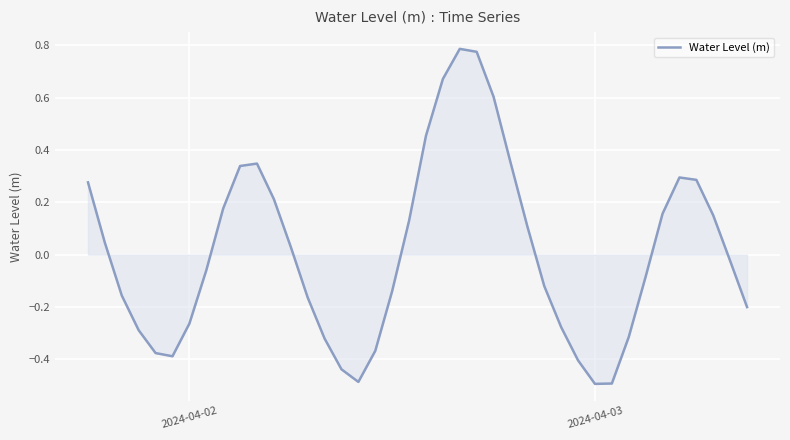

True or false: there are more than 1 points higher than both neighbors.

True